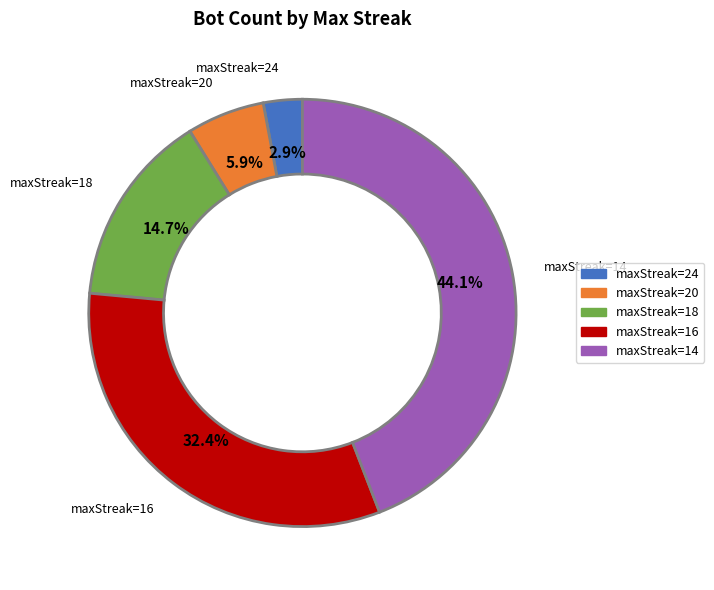

Is there any slice that represents more than half of the pie?

No